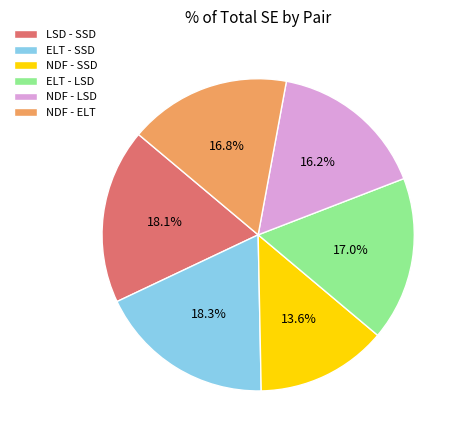

Is the sum of ELT - SSD and LSD - SSD greater than half?

No